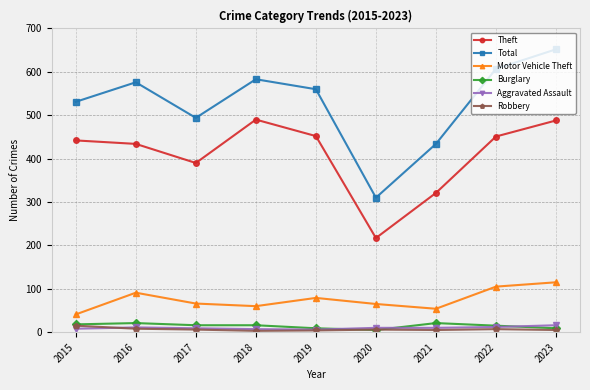

True or false: Robbery has a value of 8 at 2016.

True